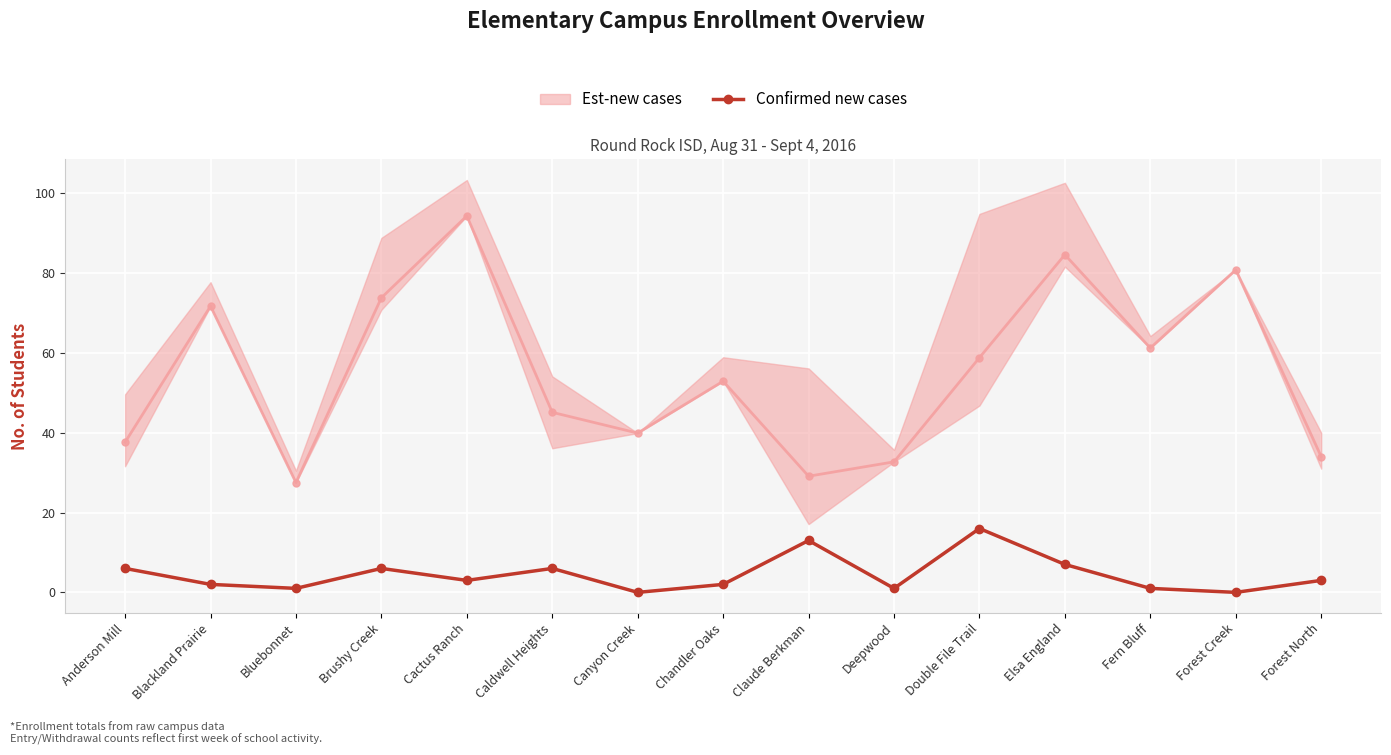

What is the value of the Confirmed new cases point at the 11th from the left?

16